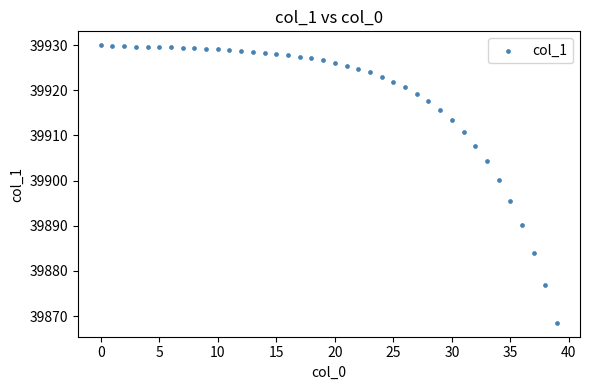

What Y value in the scatter plot is closest to 39899?

39900.2